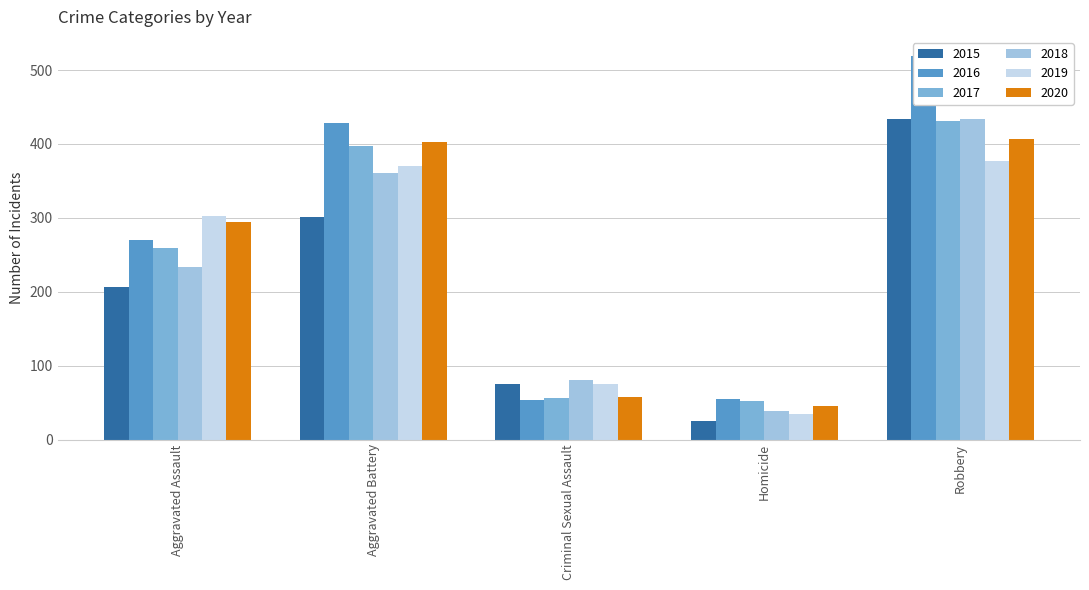

True or false: 2018 has a value of 434 at Robbery.

True